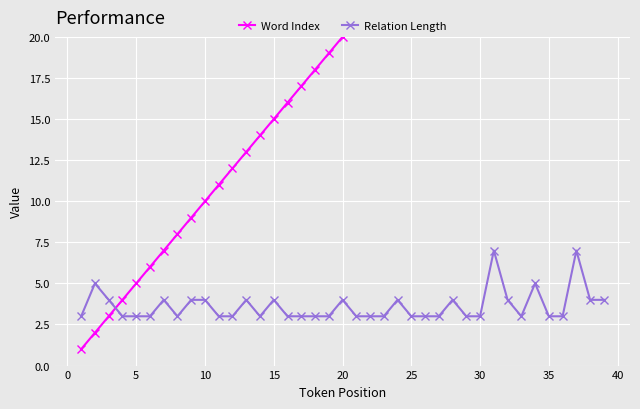

What is the minimum value for Relation Length?

3